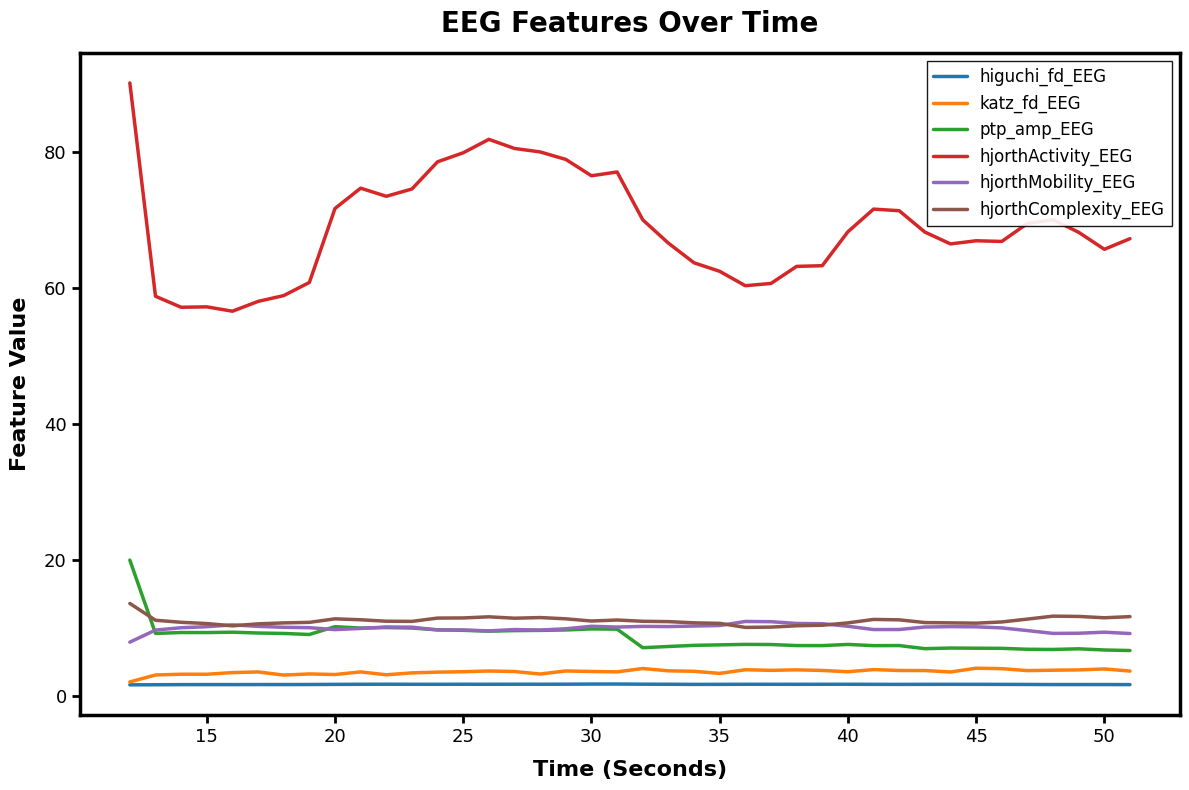

True or false: hjorthActivity_EEG and hjorthComplexity_EEG intersect in this chart.

False